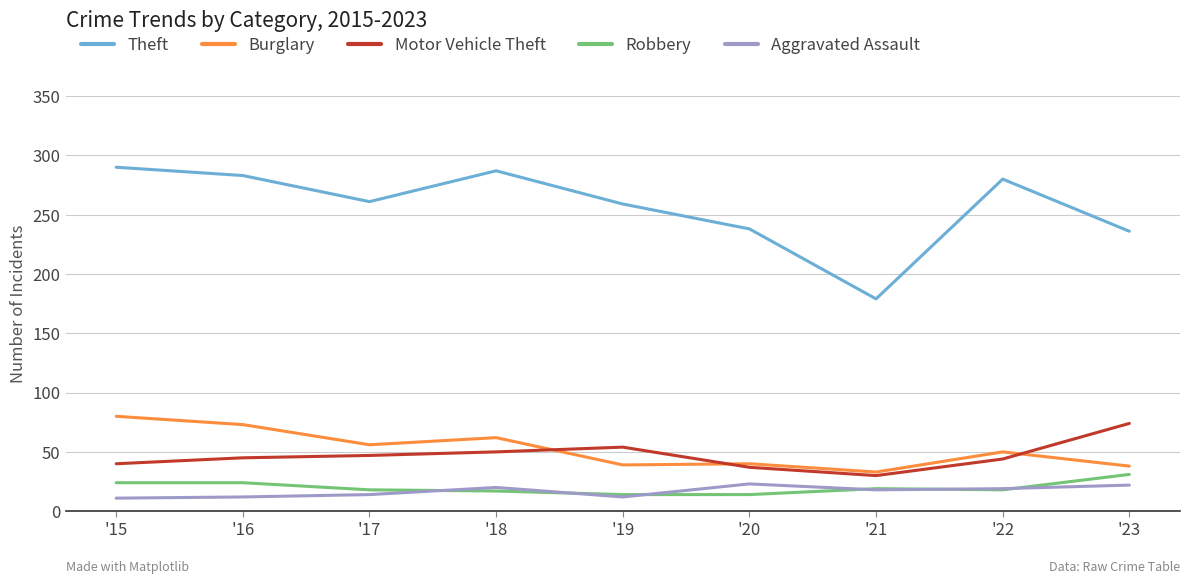

Is the value of Aggravated Assault at '19 greater than the value of Burglary at '22?

No